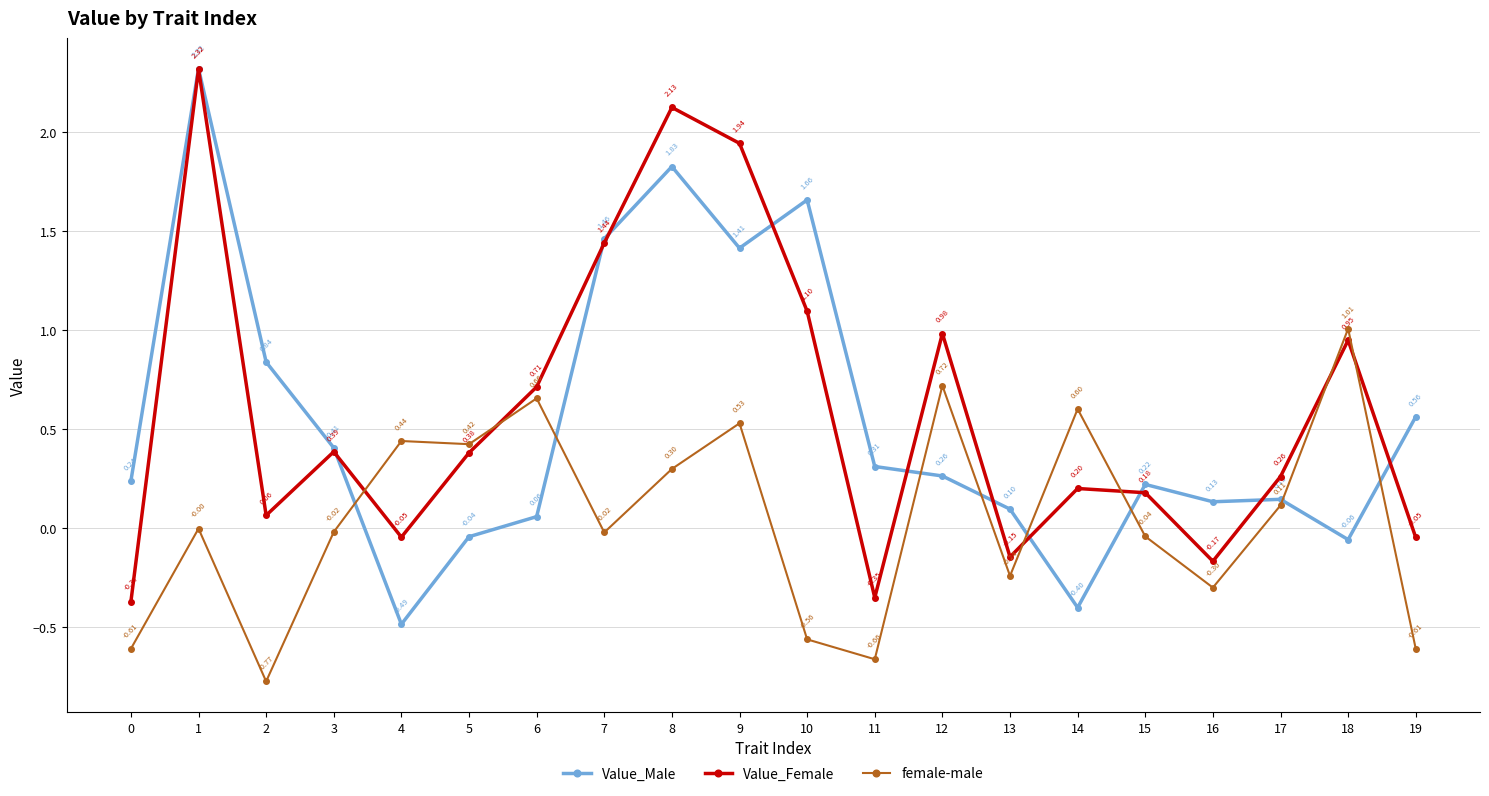

What is the sum of the Value_Male values at 7 and 13?

1.6